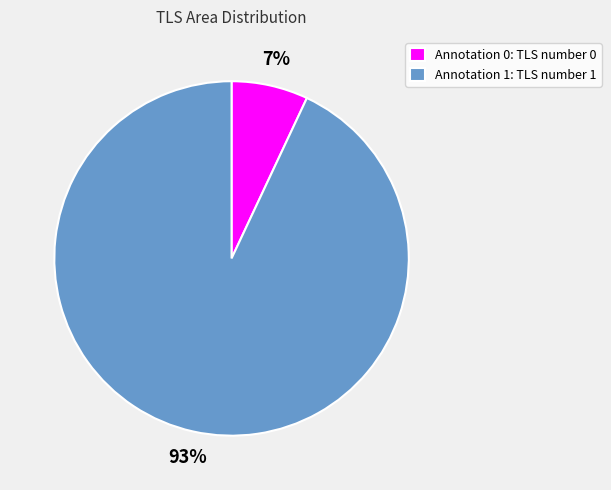

Which slice represents more than half of the pie?

Annotation 1: TLS number 1